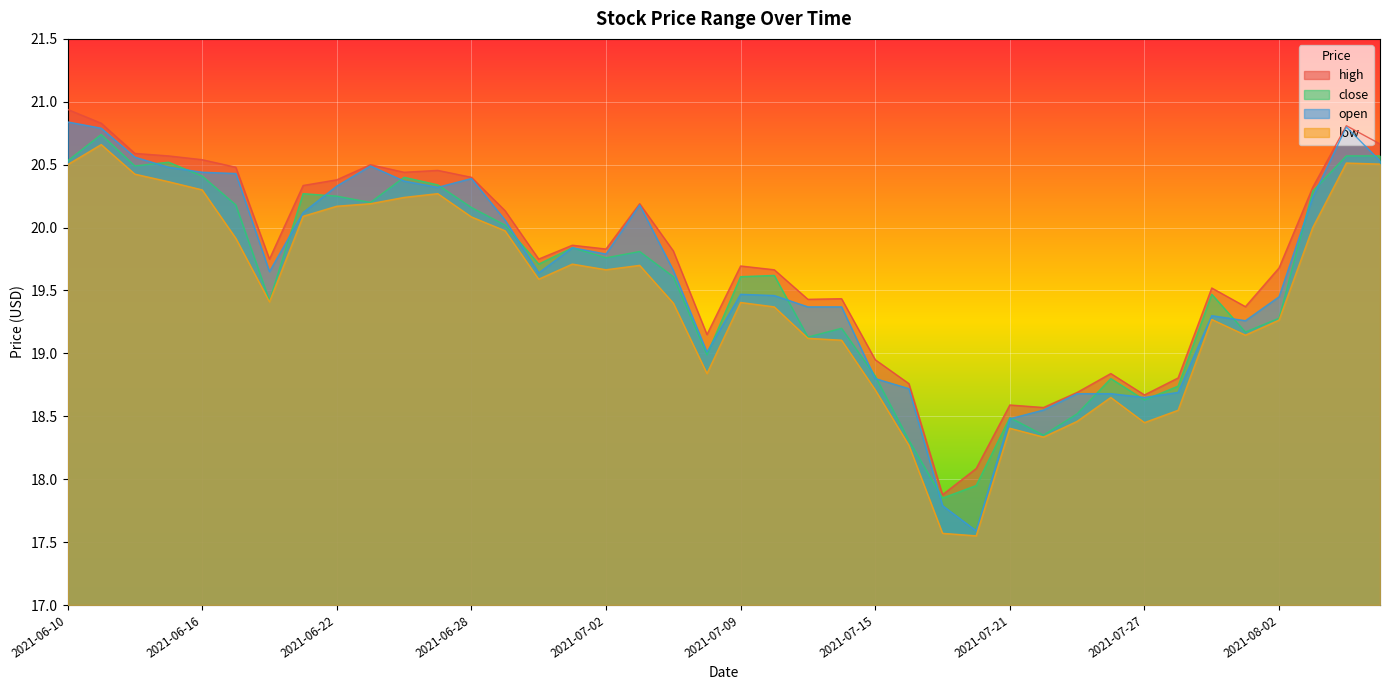

Which category has the lowest value in the high series?

2021-07-19